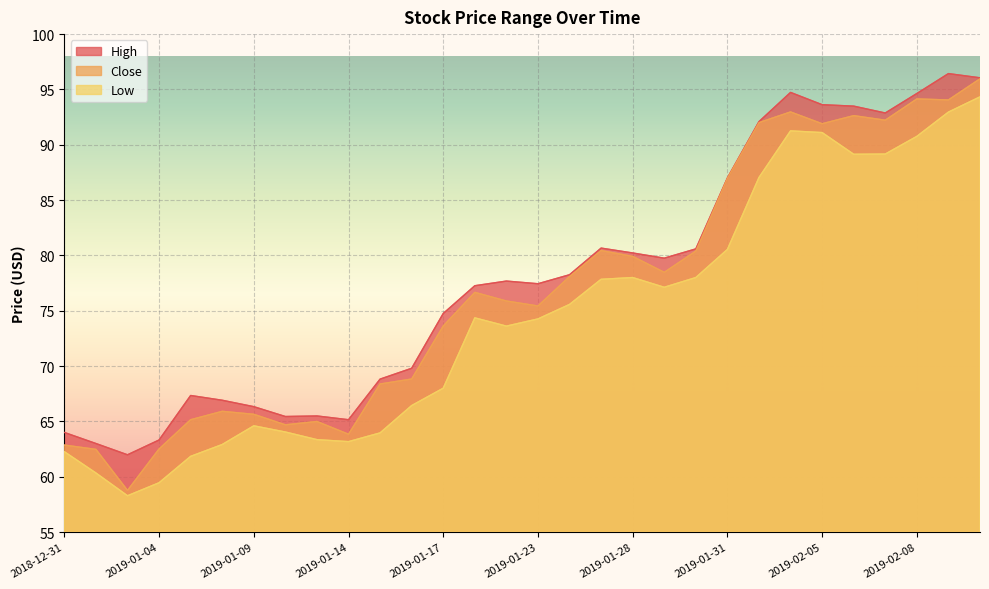

Which series has the largest range (max minus min)?

Close